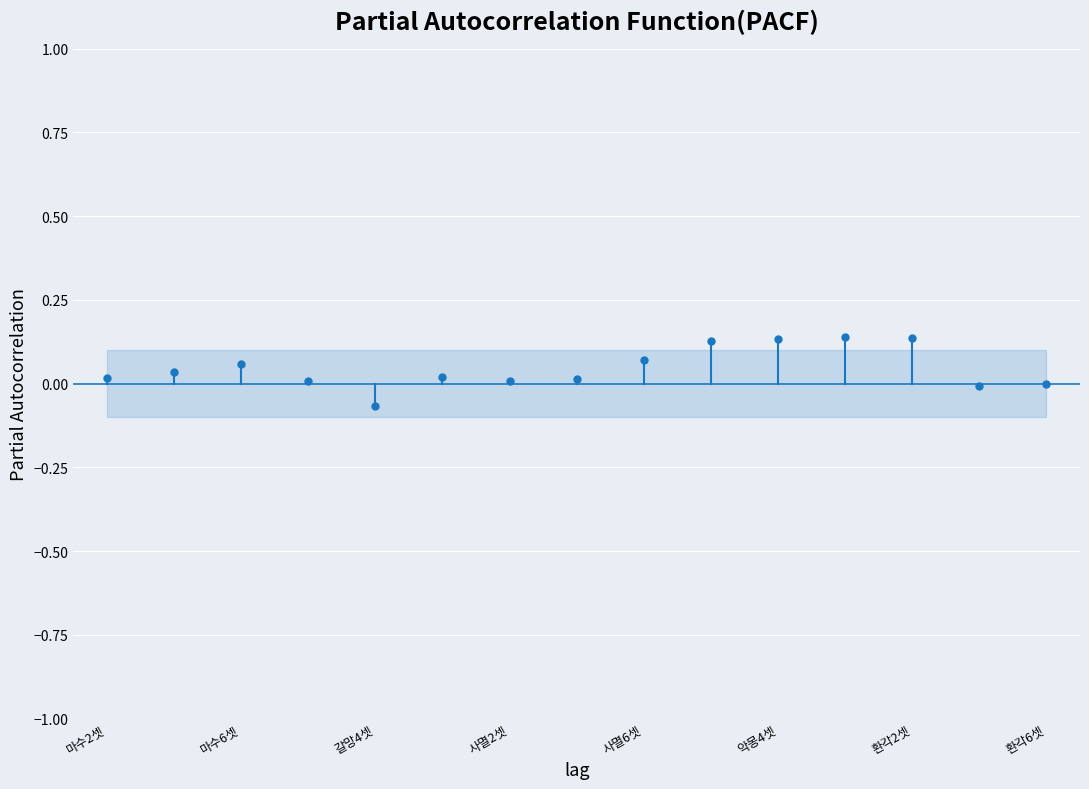

What is the label of the 1st point from the left?

마수2셋